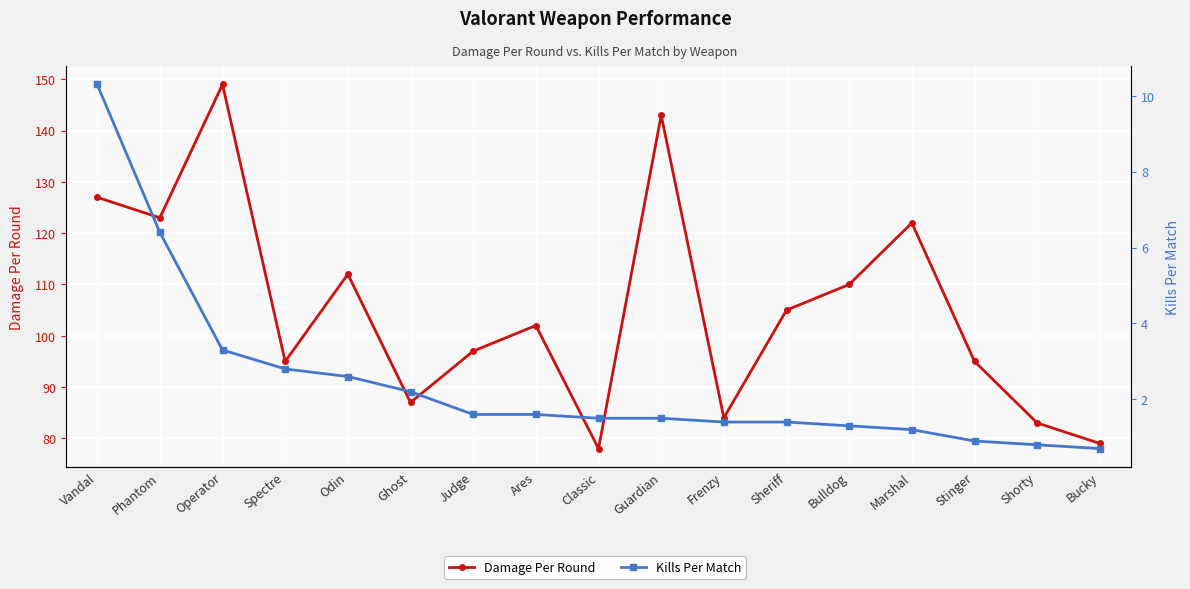

Rank the series by their average value, from lowest to highest.

Kills Per Match, Damage Per Round